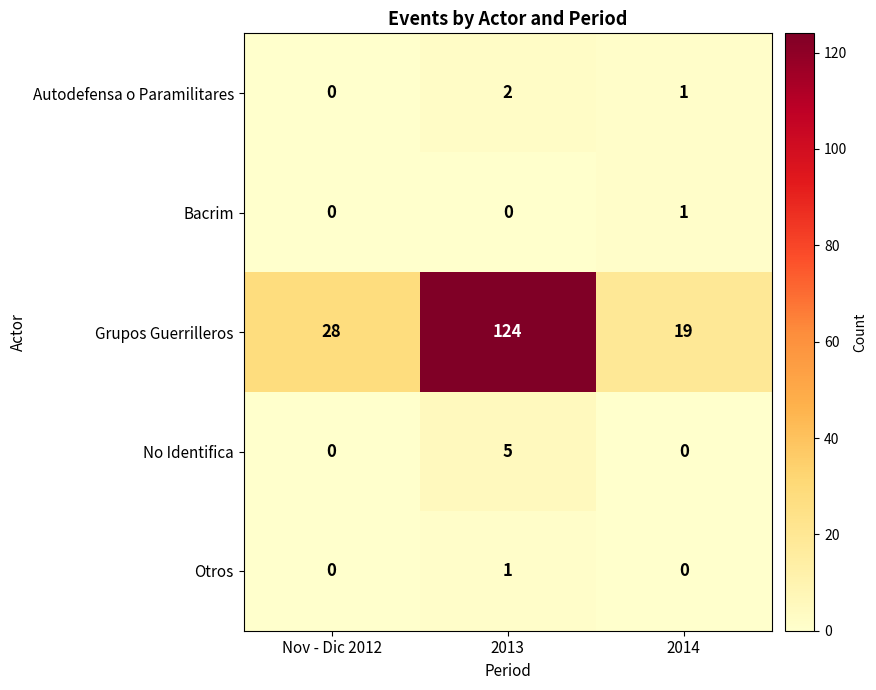

What is the difference between the highest and lowest values at 2014?

19